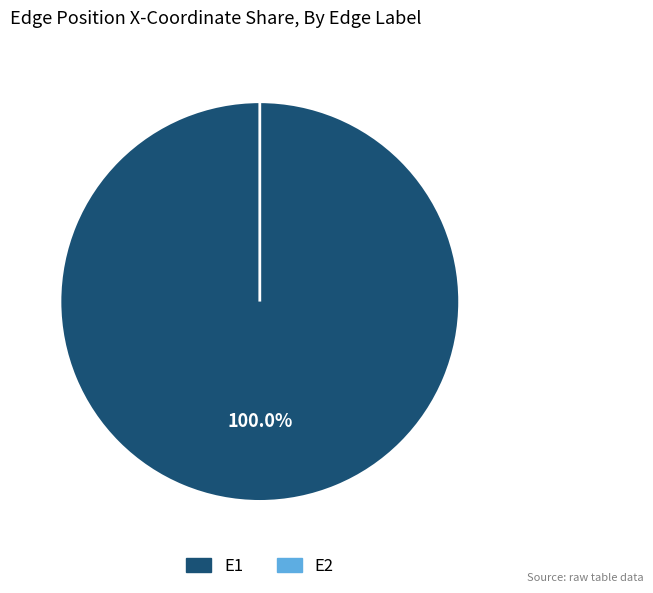

Is there any slice that represents more than half of the pie?

Yes